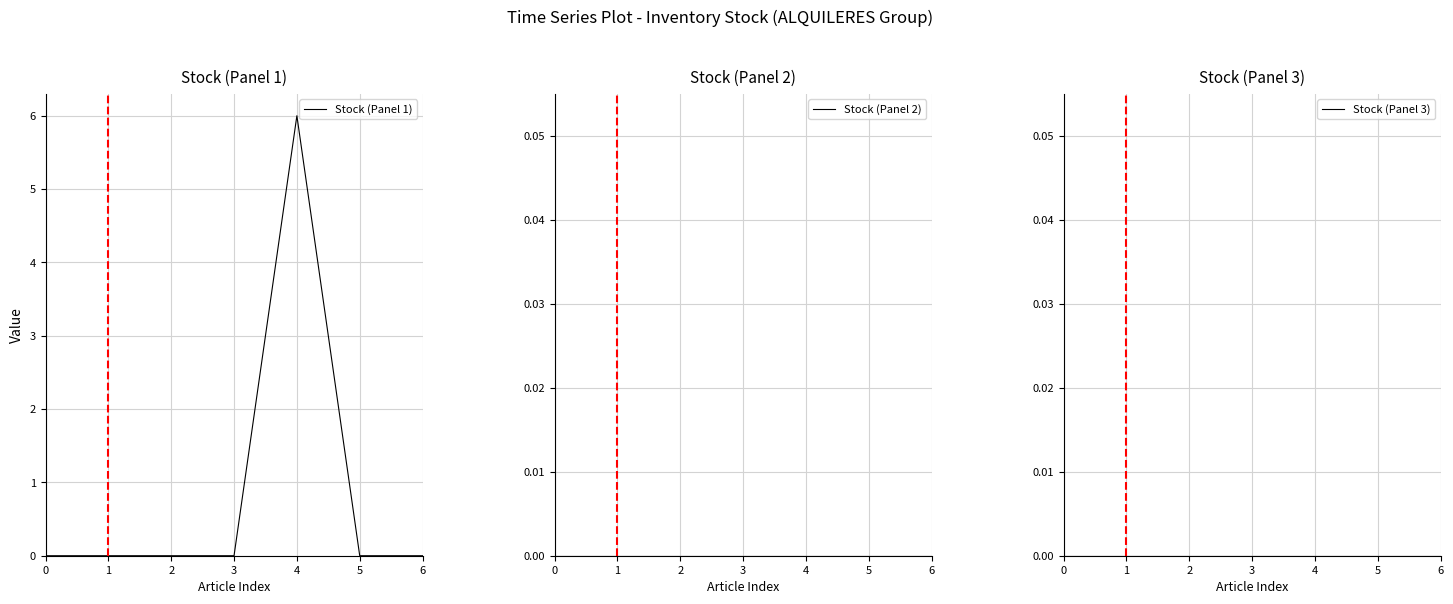

What is the value of the Stock (Panel 1) point at the 5th from the left?

6